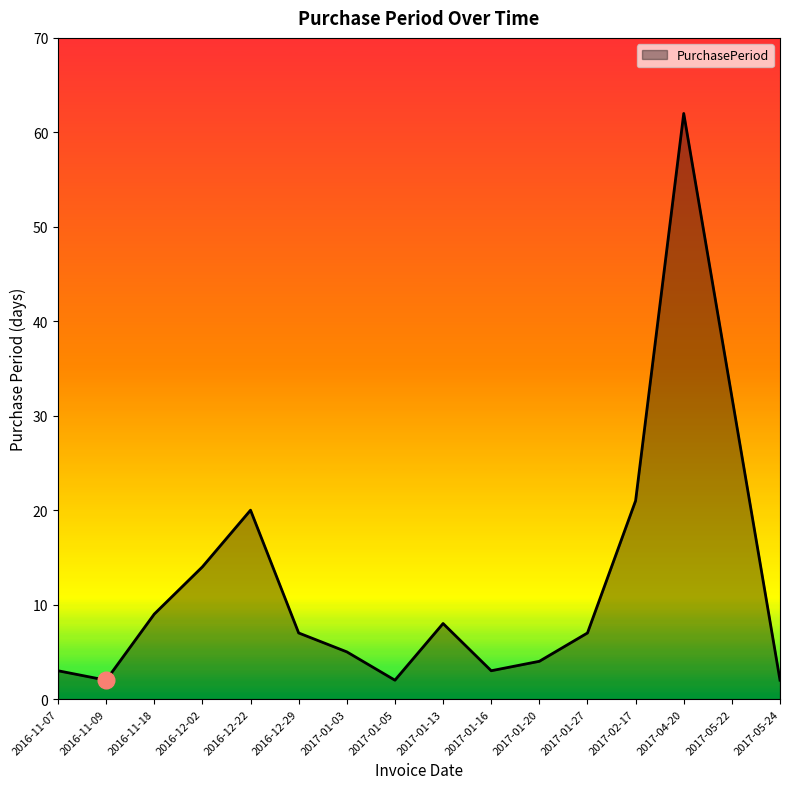

The chart shows a value of 3 at 2016-11-07. True or false?

True